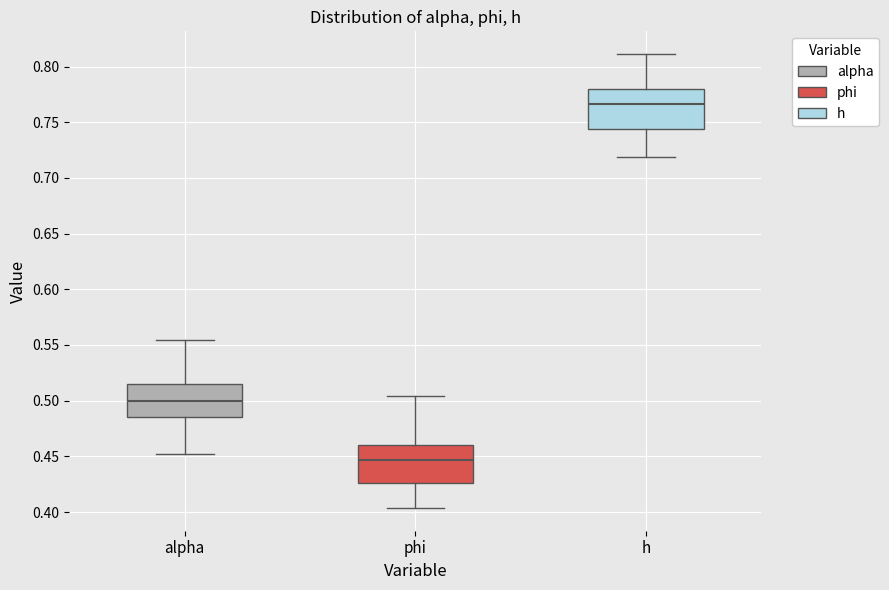

Reading left to right, read every box against the y-axis: the position of its median line, the range the box covers, and the ends of its whiskers. The values are not printed on the chart, so give them approximately, as read against the axis.

alpha: median 0.500, box 0.485 to 0.515, whiskers 0.450 to 0.555
phi: median 0.445, box 0.425 to 0.460, whiskers 0.405 to 0.505
h: median 0.765, box 0.745 to 0.780, whiskers 0.720 to 0.810